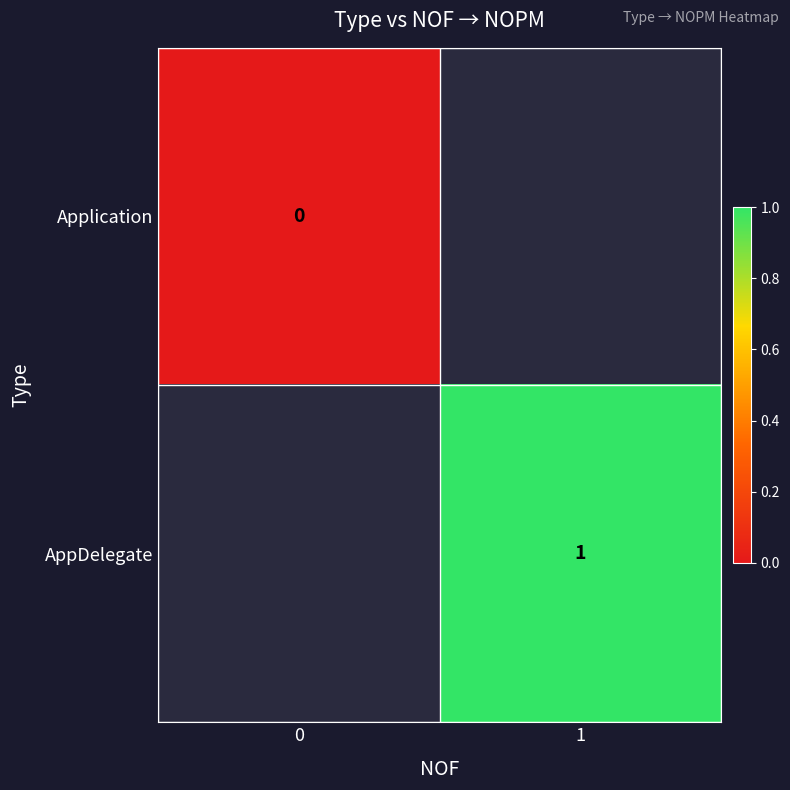

Is it true that AppDelegate equals 1.8 at 1?

False